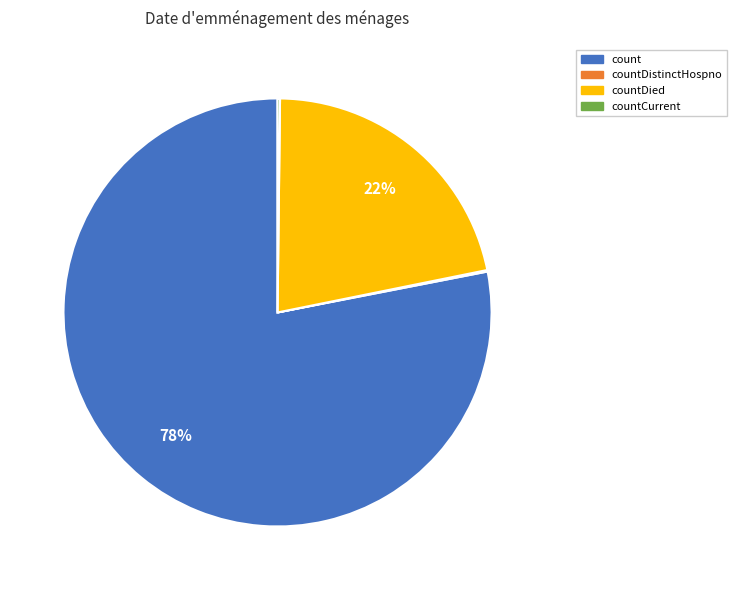

Does any single category account for the majority?

Yes